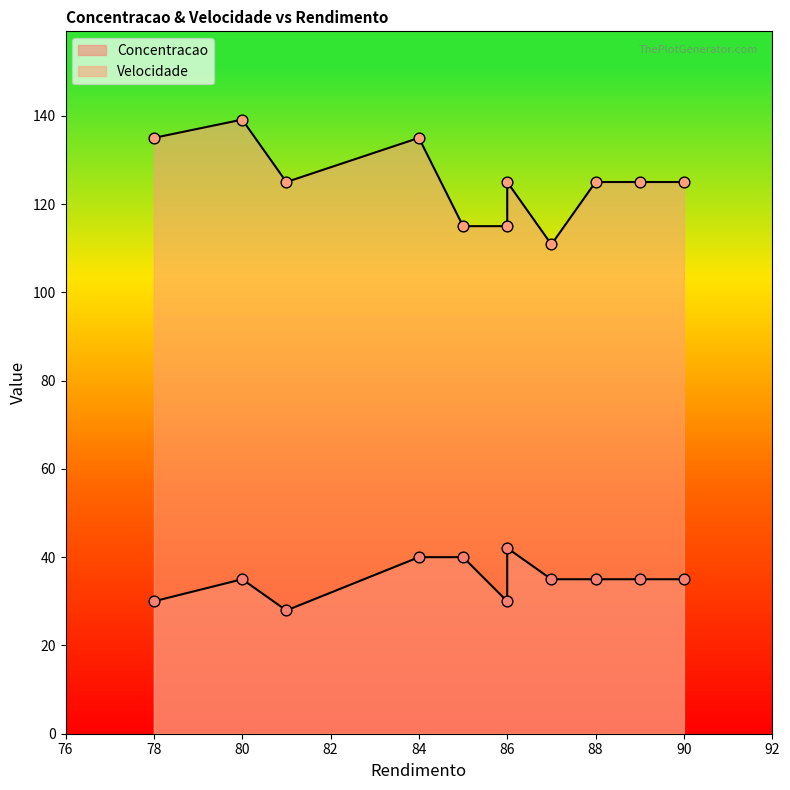

Which series has the largest total across all categories?

Velocidade